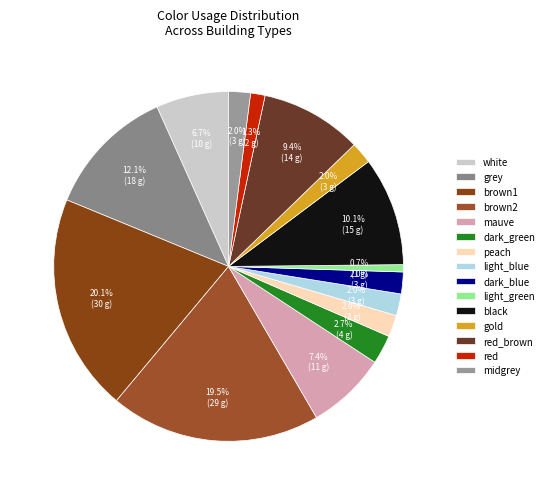

Between peach and brown1, which is larger?

brown1